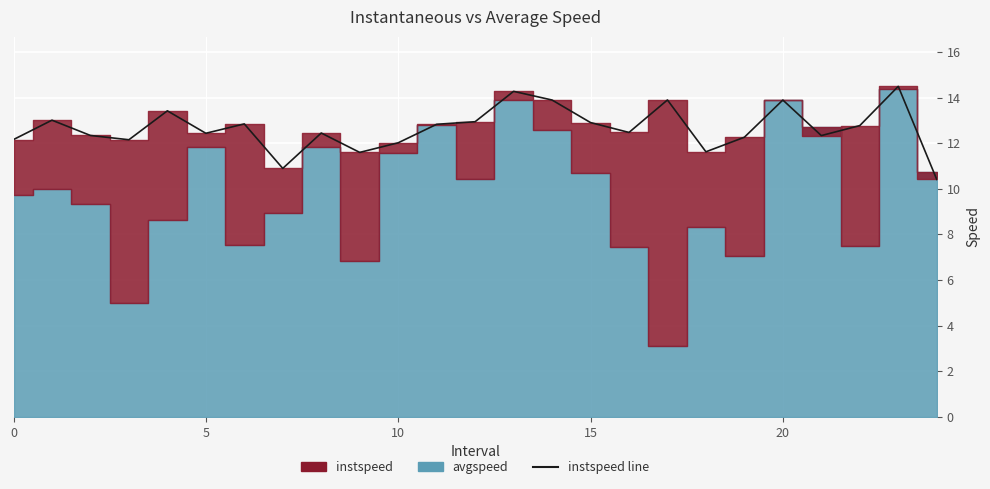

How many data points does each series have?

25